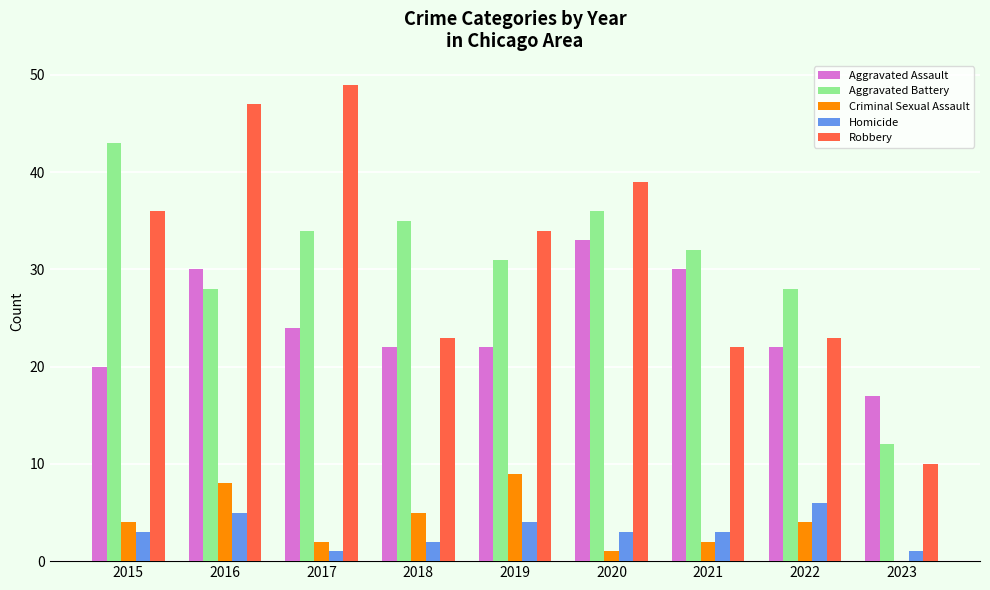

What is the sum of the Aggravated Assault values at 2016 and 2022?

52